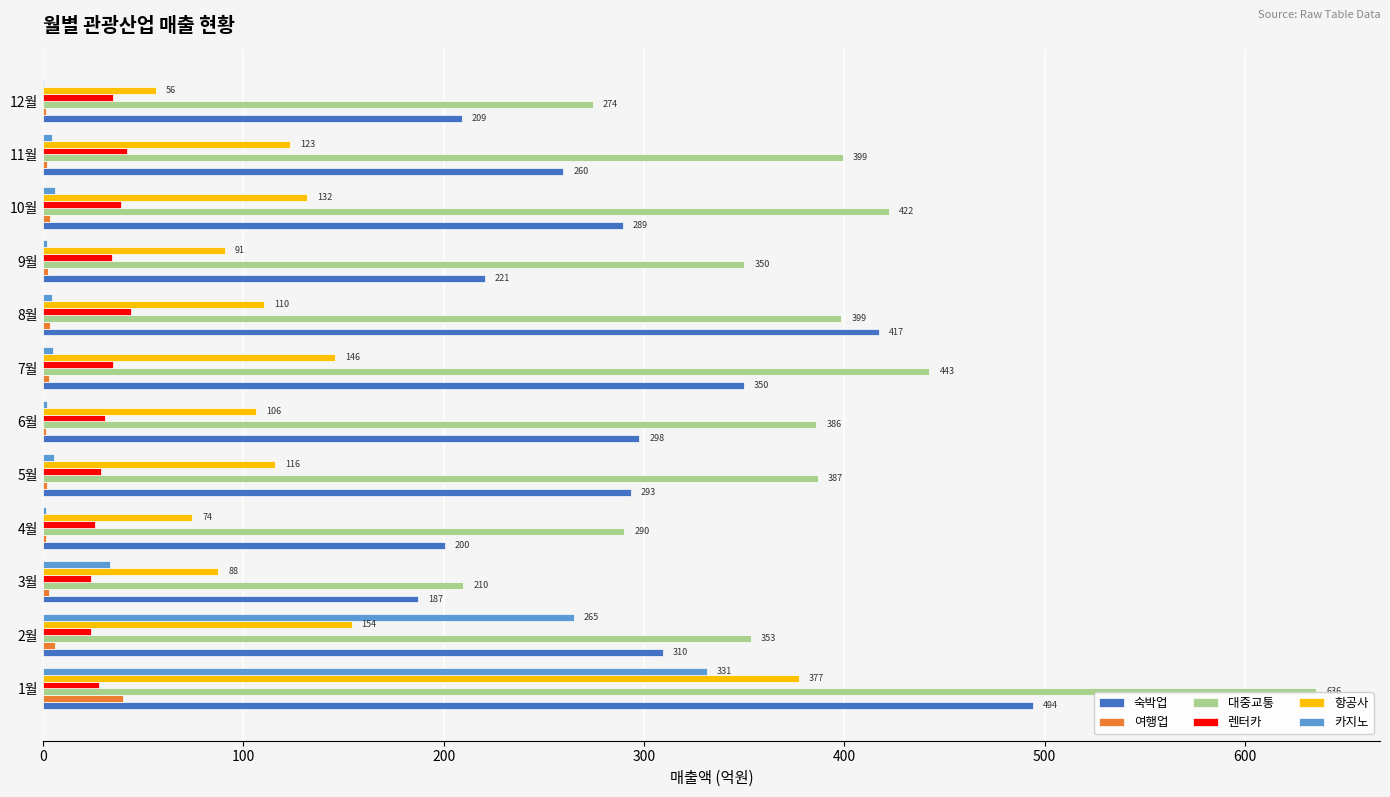

What is the approximate value of 대중교통 at 5월?

386.8